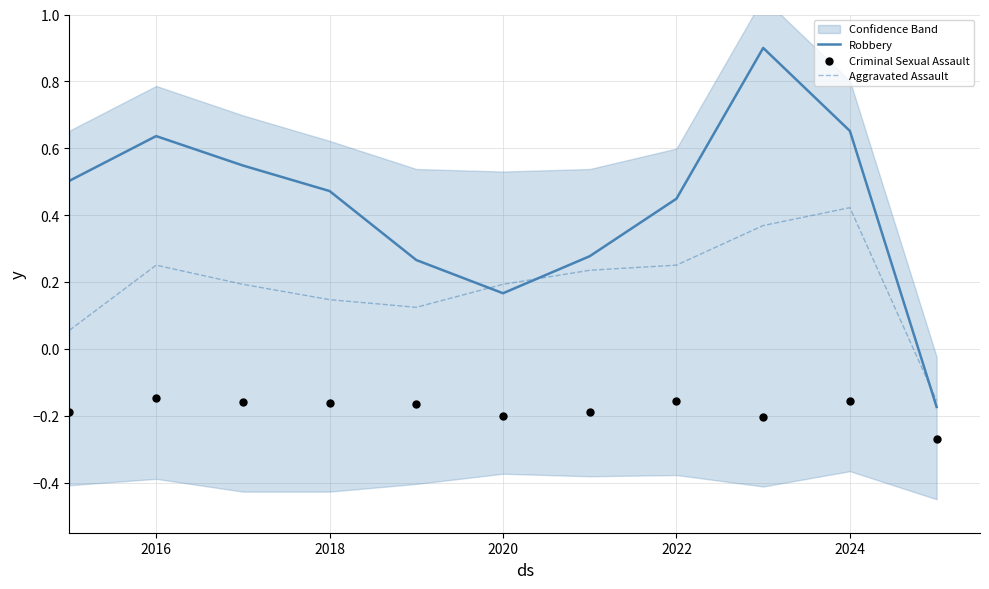

Which series ends up on top after the final intersection of Aggravated Assault and Robbery?

Aggravated Assault